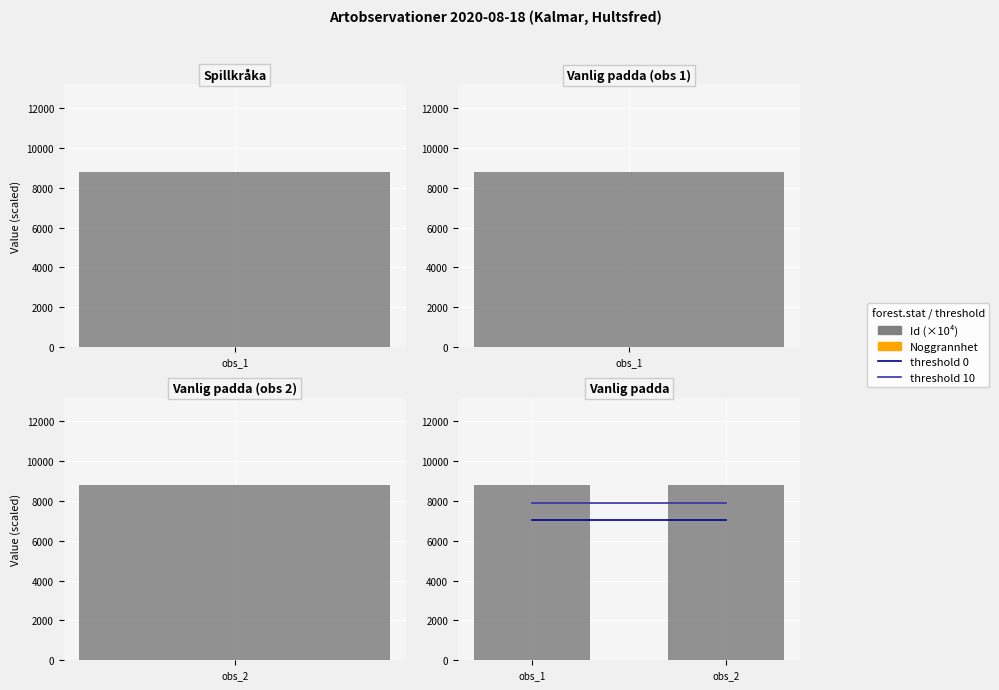

The value of threshold 10 at obs_2 is 4874.6. True or false?

False